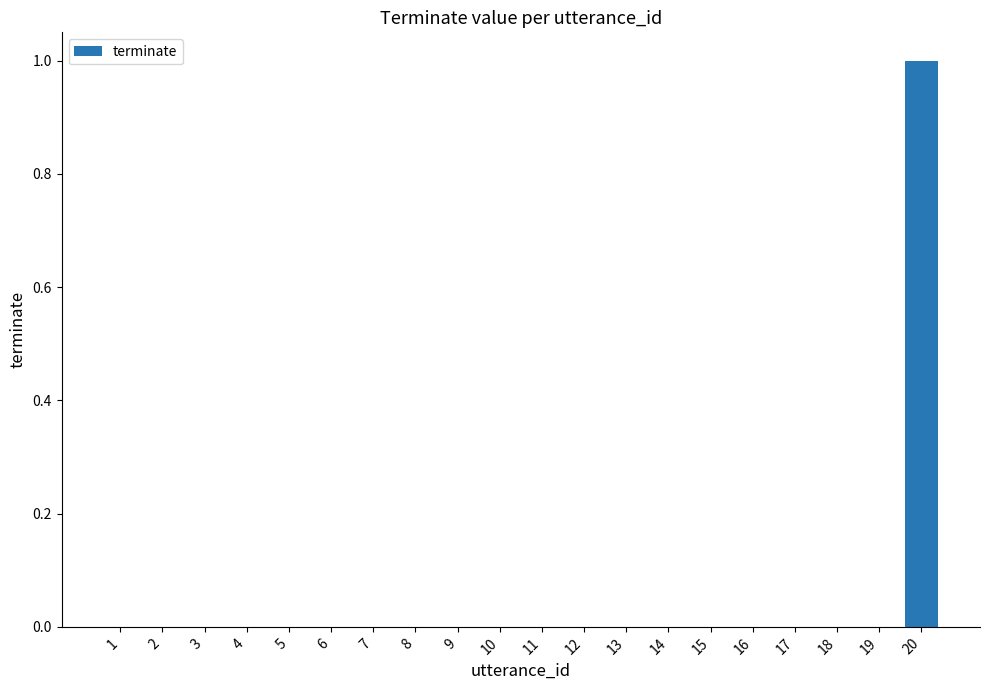

The value at 17 is 0. True or false?

True